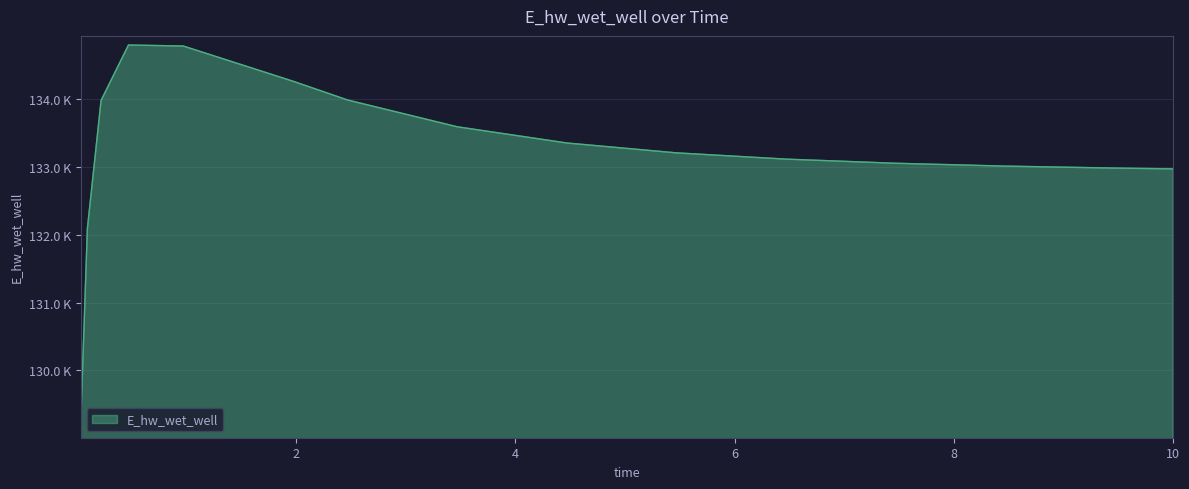

How many points are higher than both their immediate neighbors (excluding endpoints)?

1